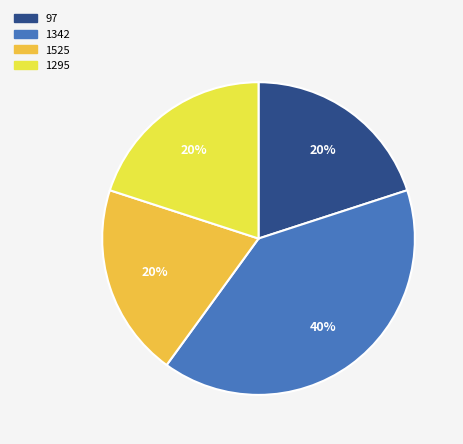

Does any single category account for the majority?

No